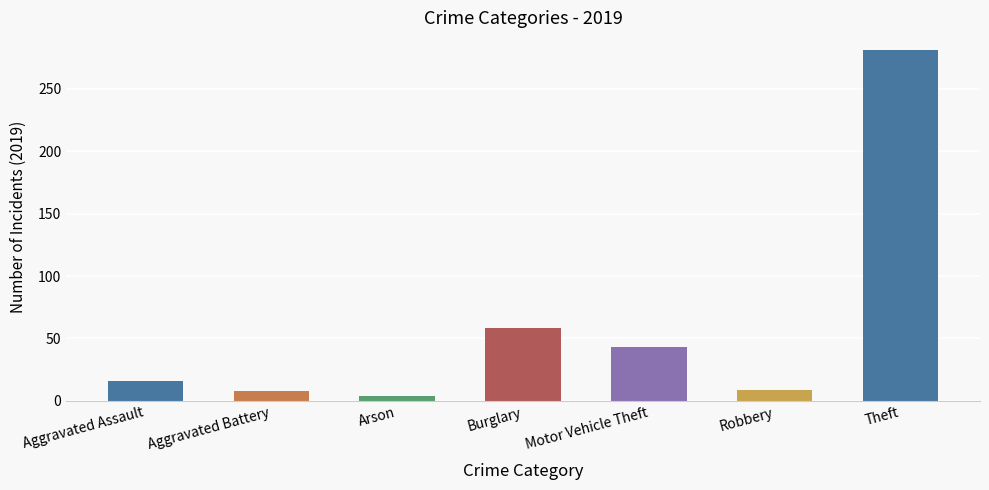

What is the difference between the maximum and minimum values?

277